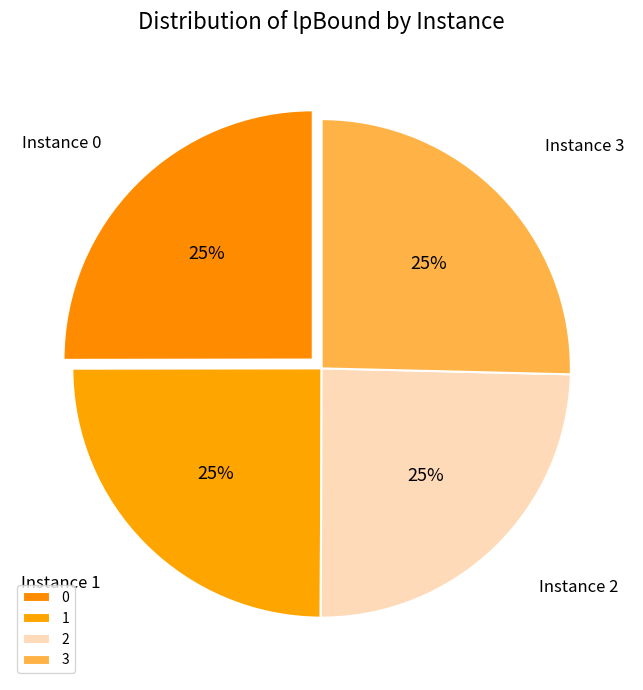

Rank the categories by value from lowest to highest.

2, 1, 0, 3